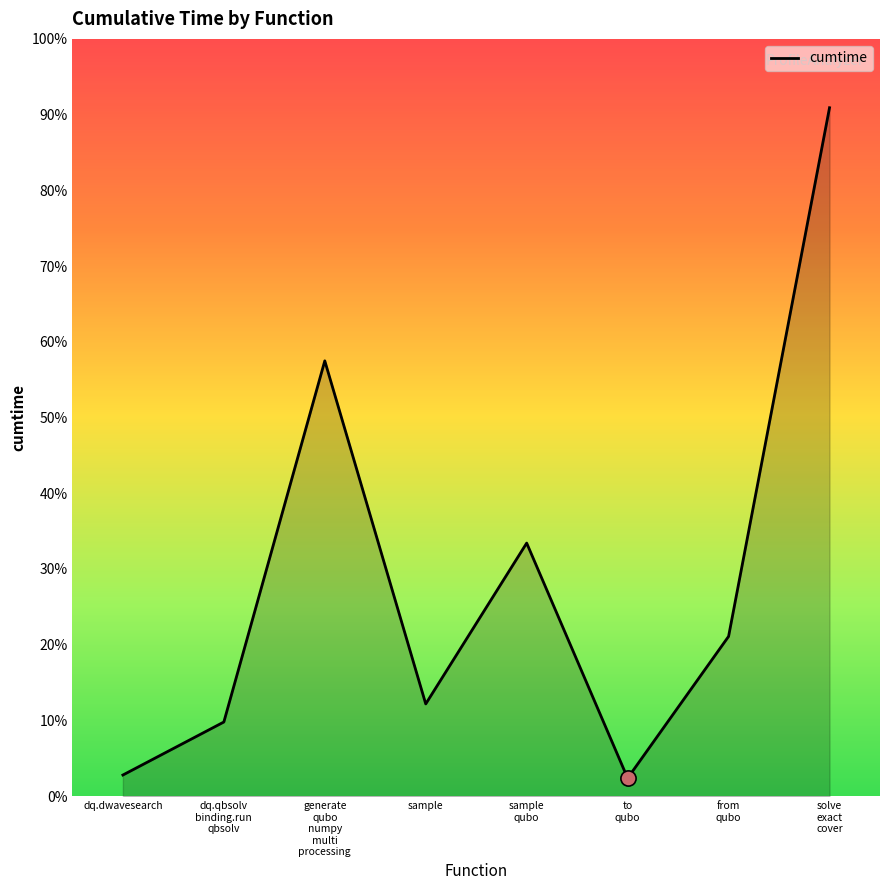

Approximately how many times larger is the value at sample compared to sample
qubo?

0.4